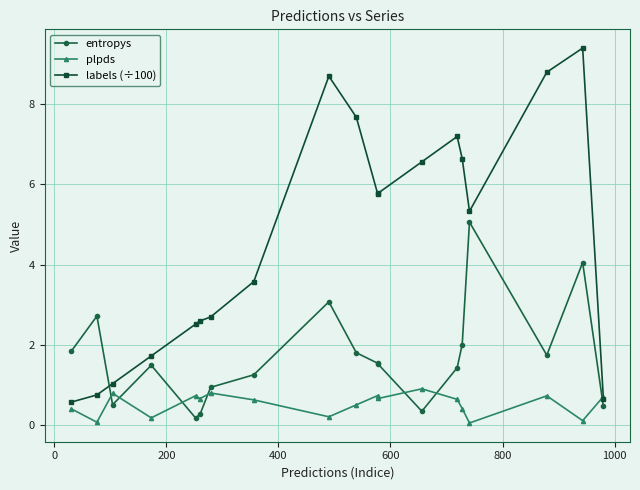

What are all the series names shown in the legend?

entropys, plpds, labels (÷100)